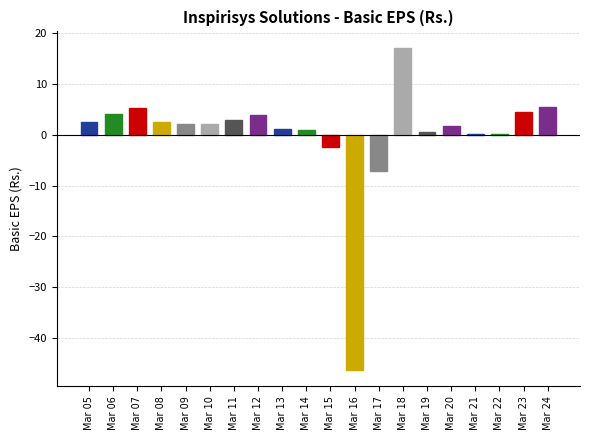

True or false: the data shows 5.5 at Mar 24.

True